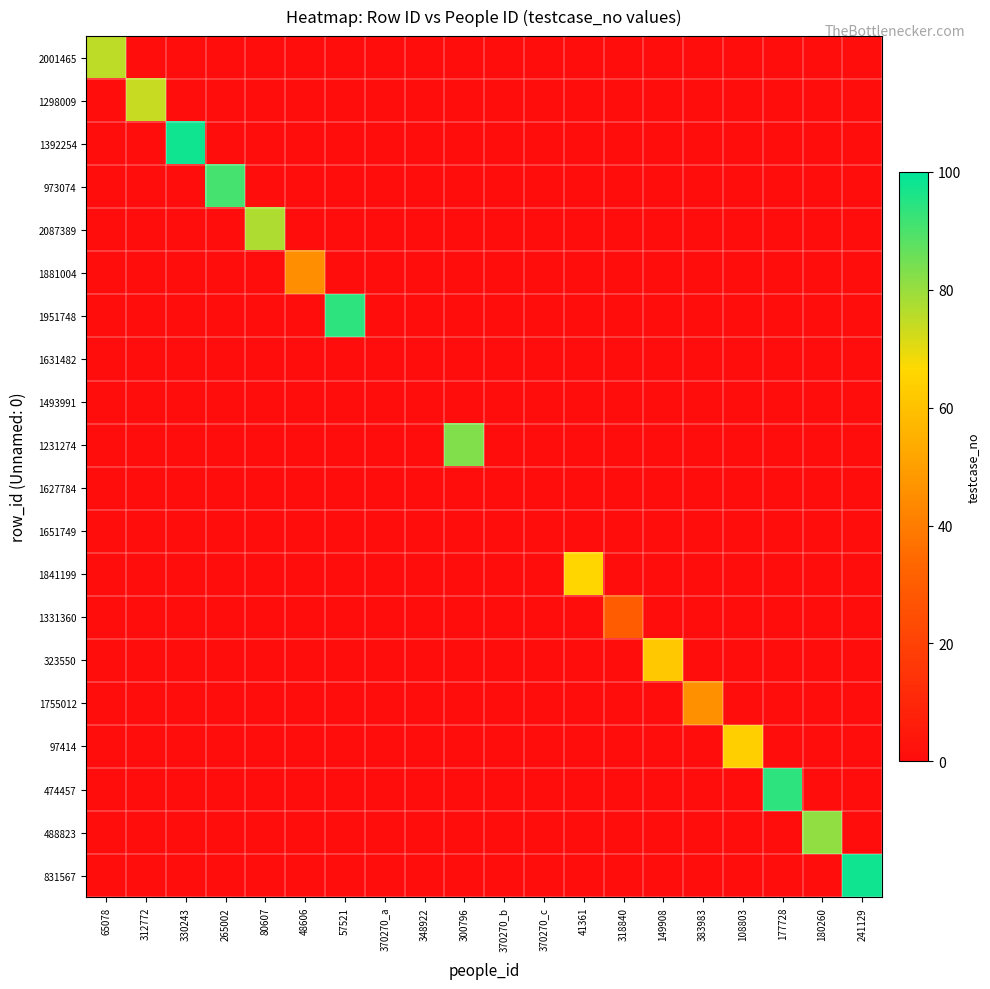

How many series are shown in this chart?

20